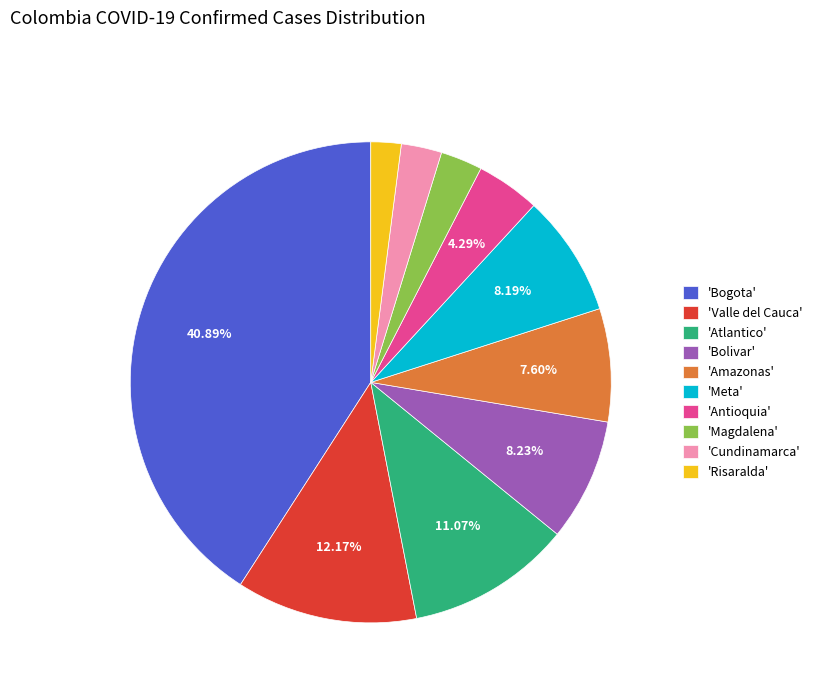

Do 'Antioquia' and 'Valle del Cauca' together represent more than half of the pie?

No